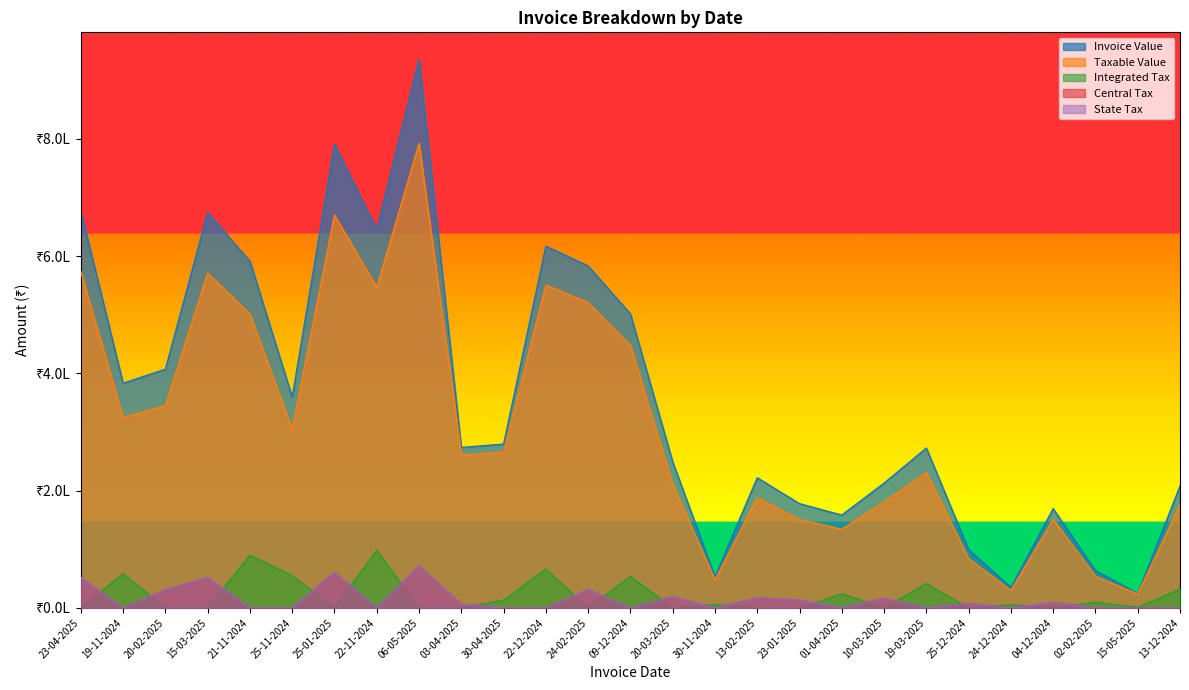

Where is the first local maximum for Taxable Value?

15-03-2025